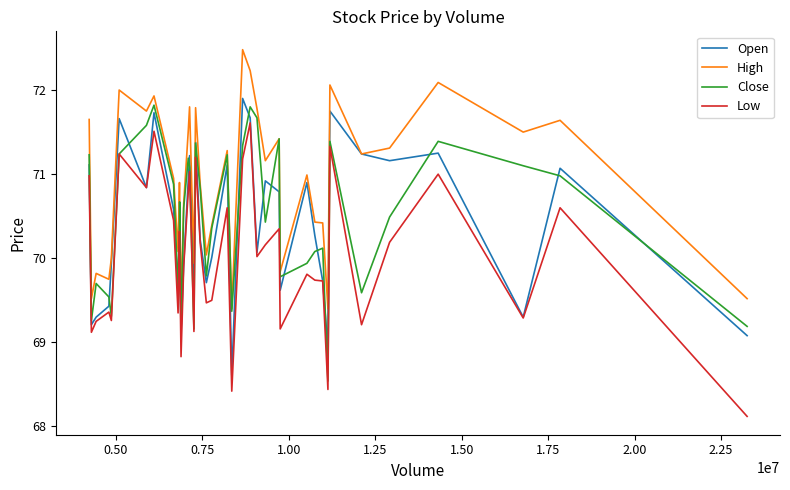

Which series has the largest total across all categories?

High